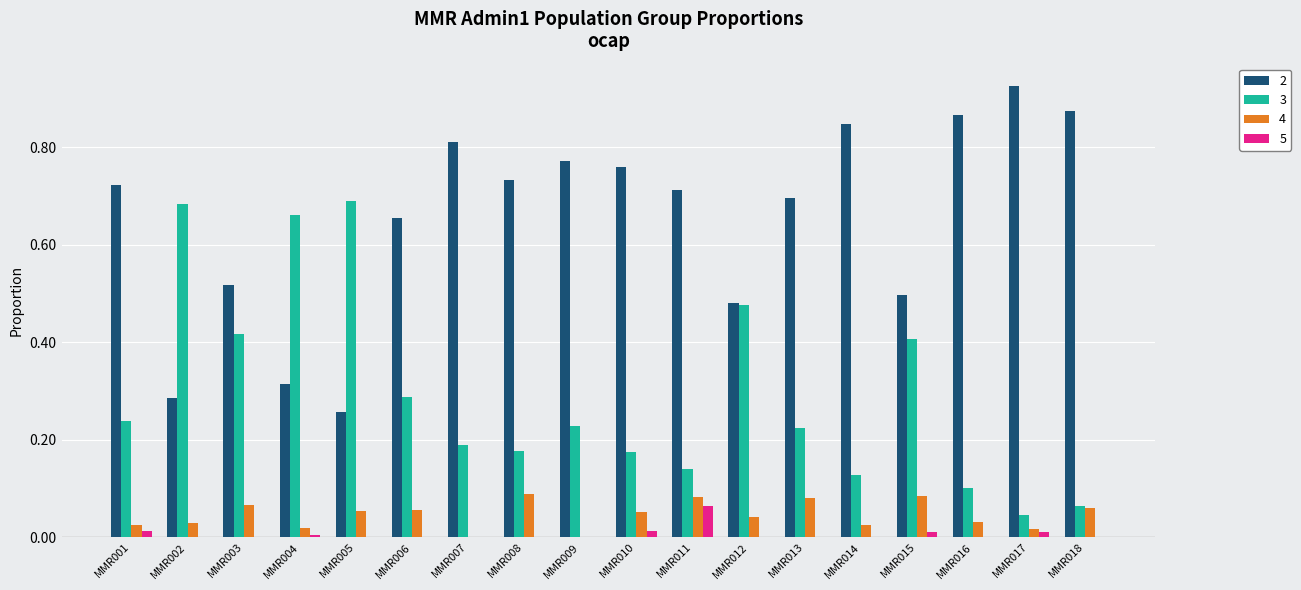

What are all the series names shown in the legend?

2, 3, 4, 5